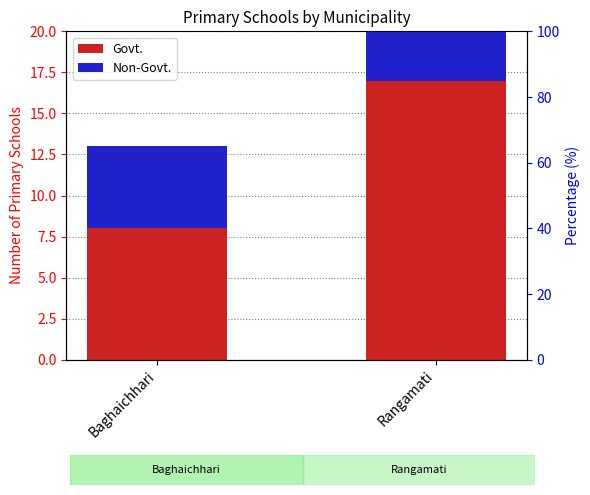

What is the value of the Govt. bar at the 1st from the left?

8